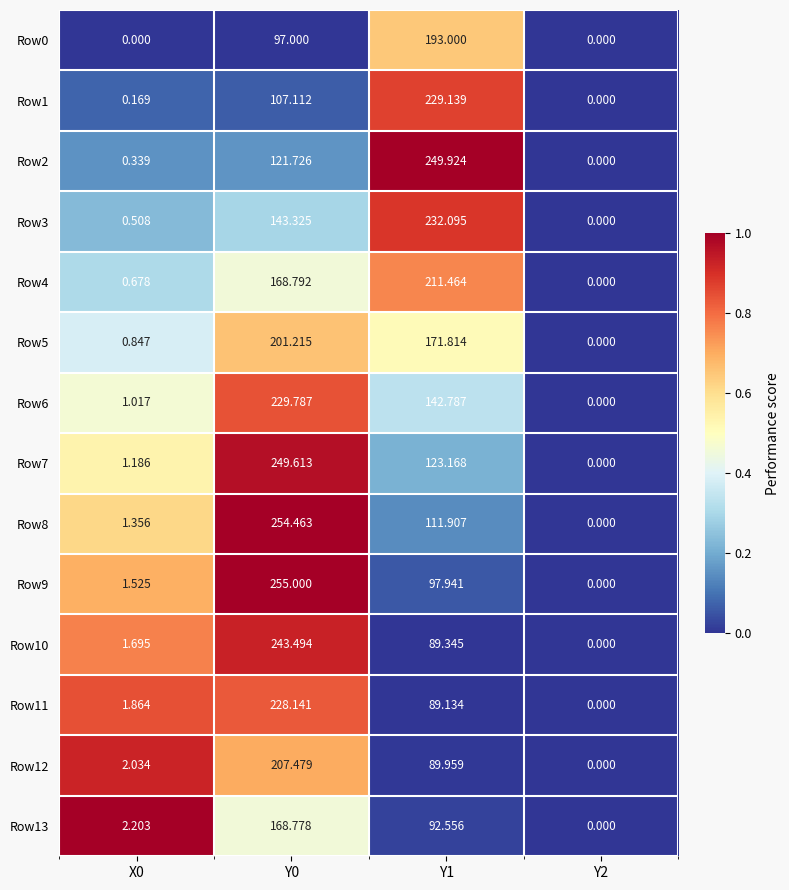

Count the number of data series in this chart.

14